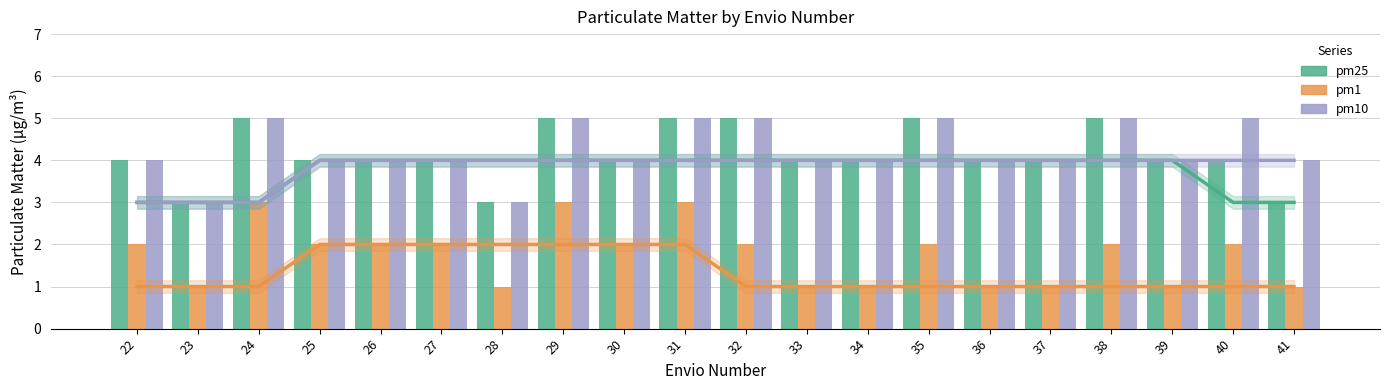

Rank the series at 24 from highest to lowest value.

pm25, pm10, pm25 trend, pm10 trend, pm1, pm1 trend